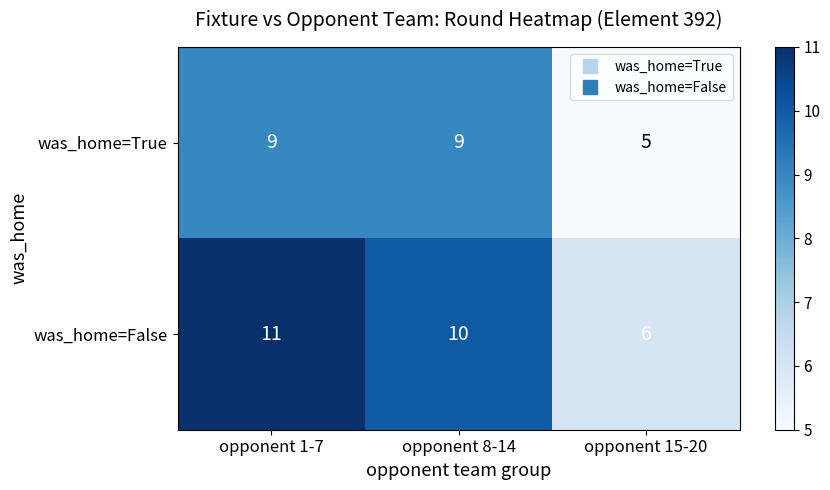

Is it true that was_home=False equals 19 at opponent 1-7?

False